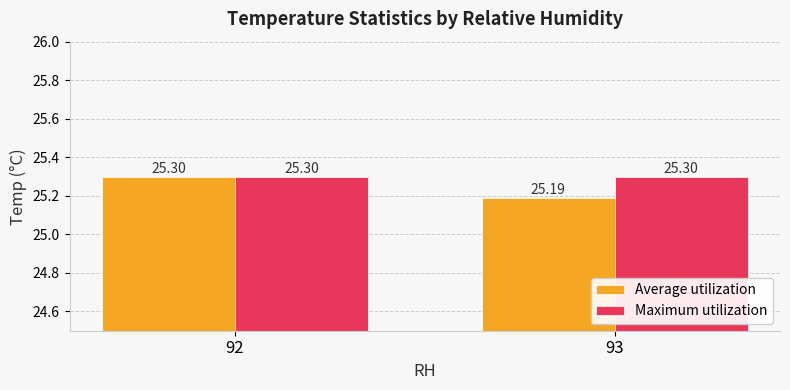

What is the approximate value of Average utilization at 92?

25.3